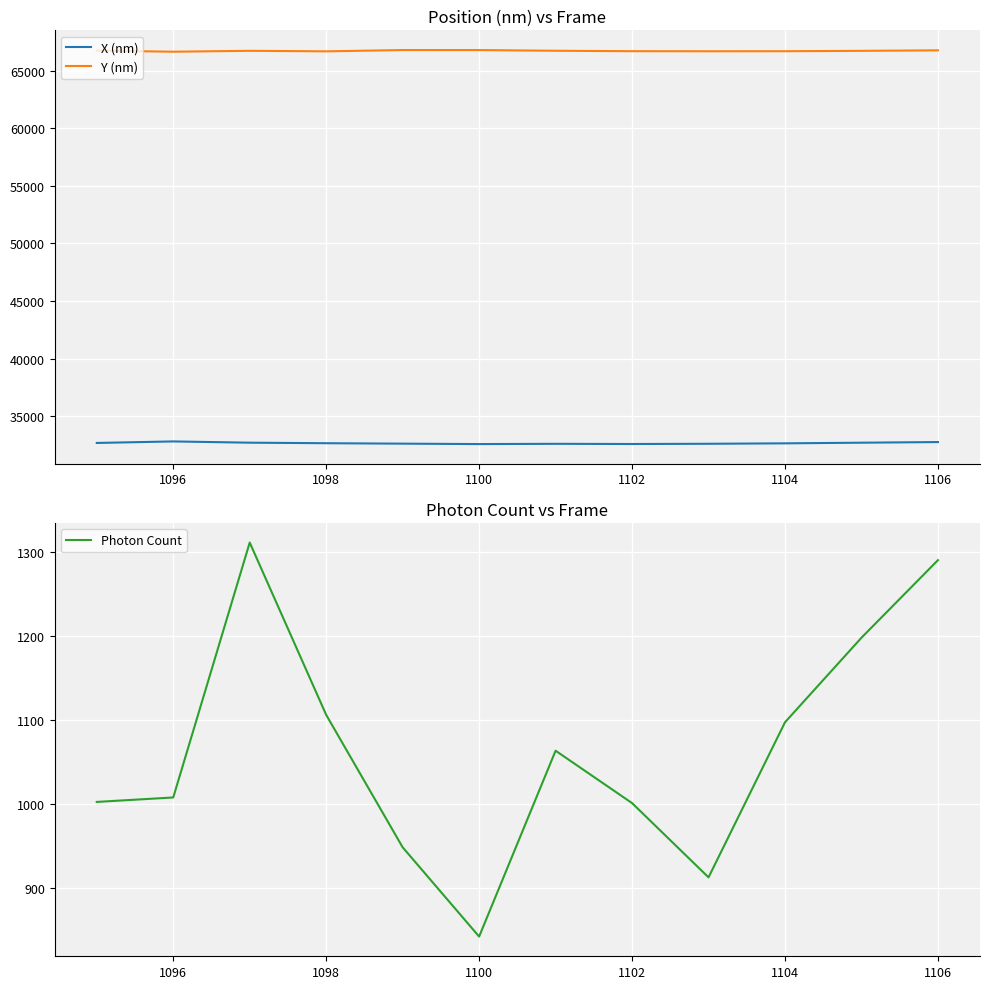

Where is the first local minimum for Photon Count?

1100